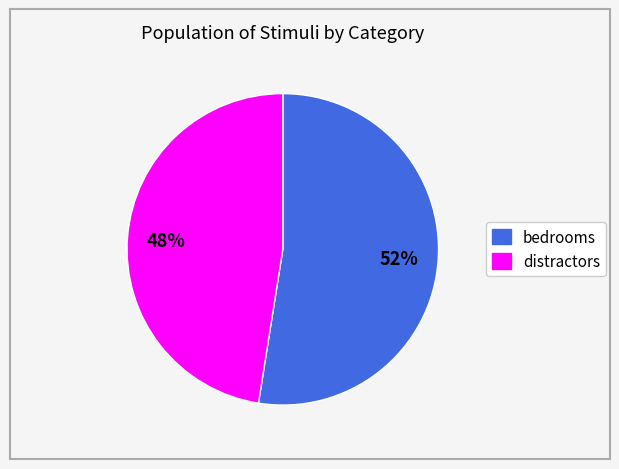

To the nearest percent, what is the average slice percentage?

50%